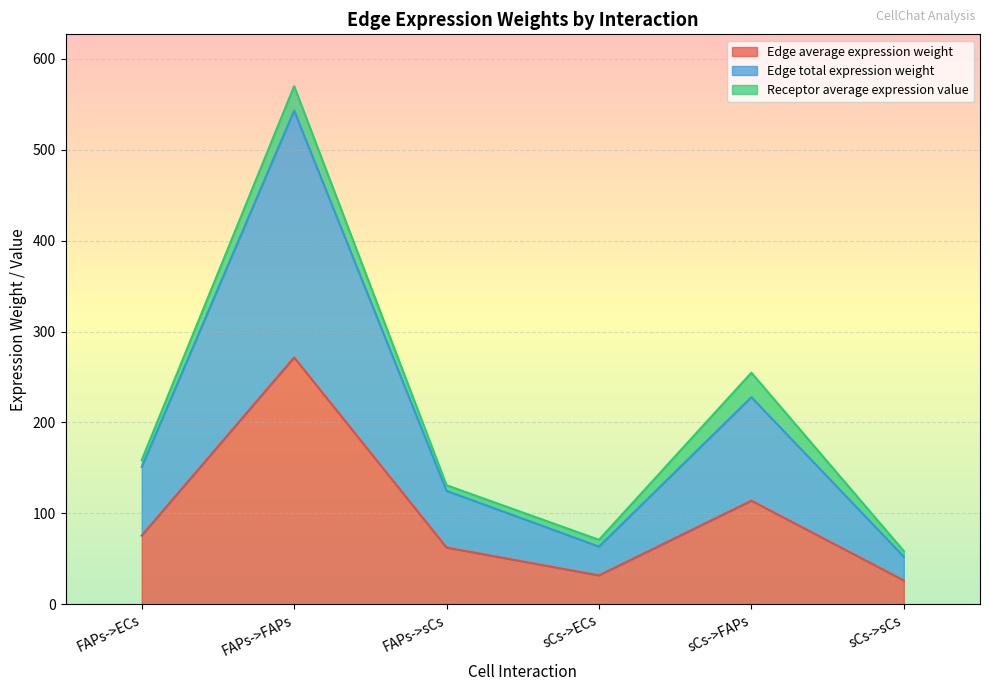

Does the chart display data point markers on the line(s)?

No